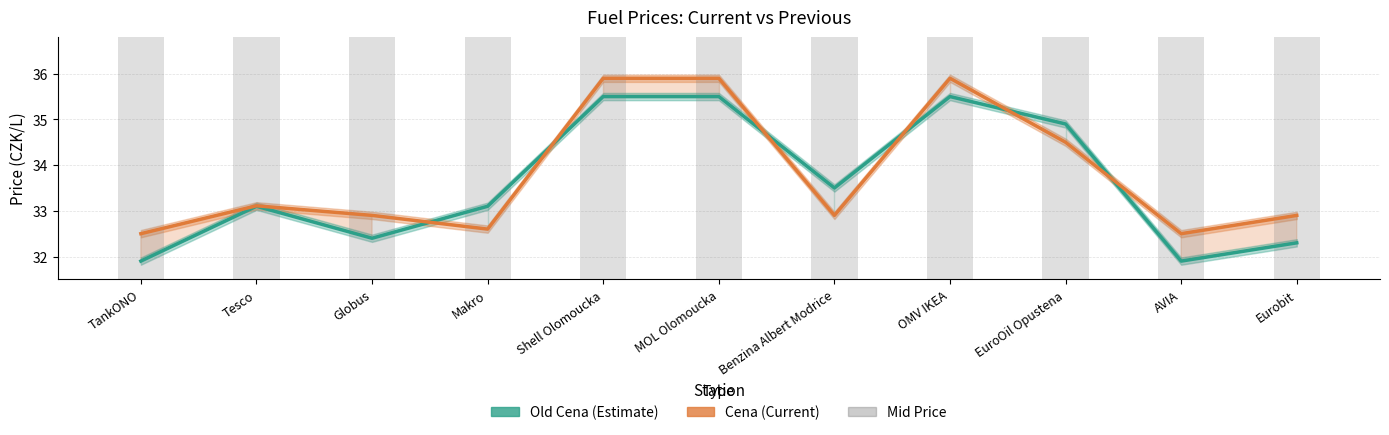

The Cena series shows 46.7 at EuroOil Opustena. True or false?

False